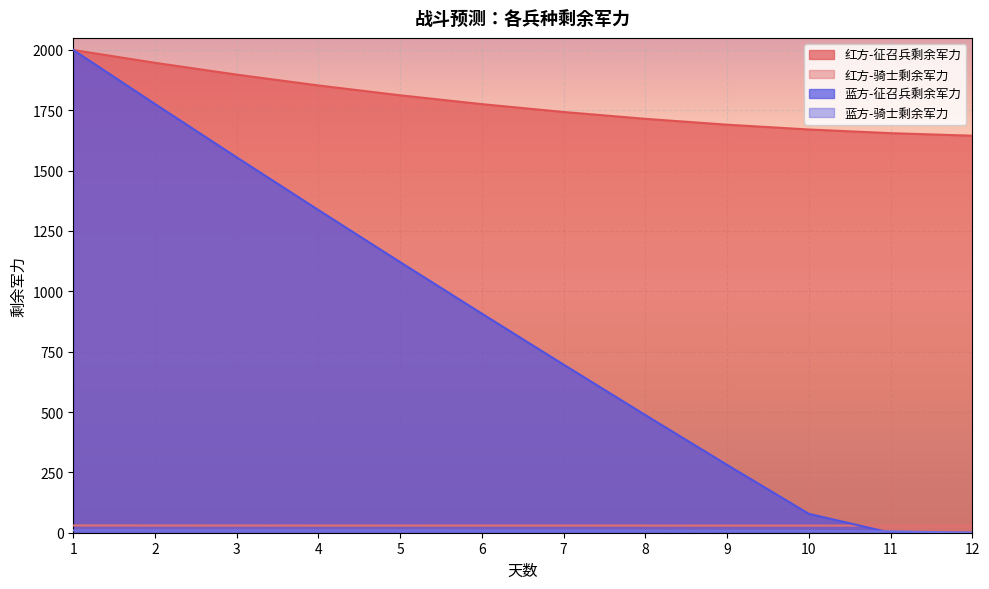

How many data points in 红方-征召兵剩余军力 are above 1775?

6